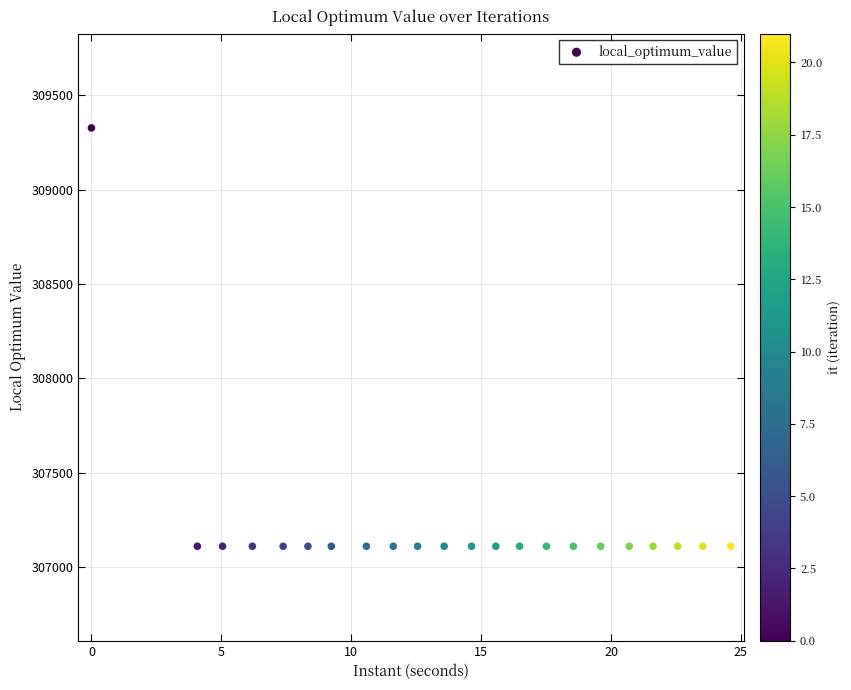

What is the range of Y values (max minus min)?

2215